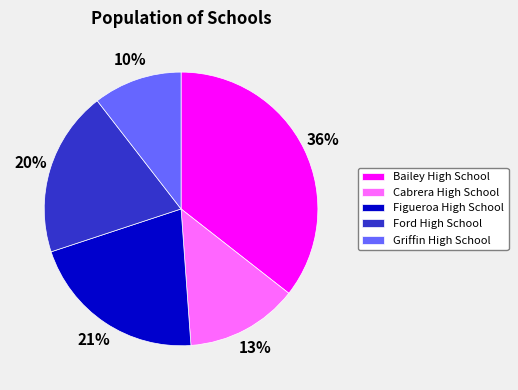

Do Figueroa High School and Bailey High School together represent more than half of the pie?

Yes